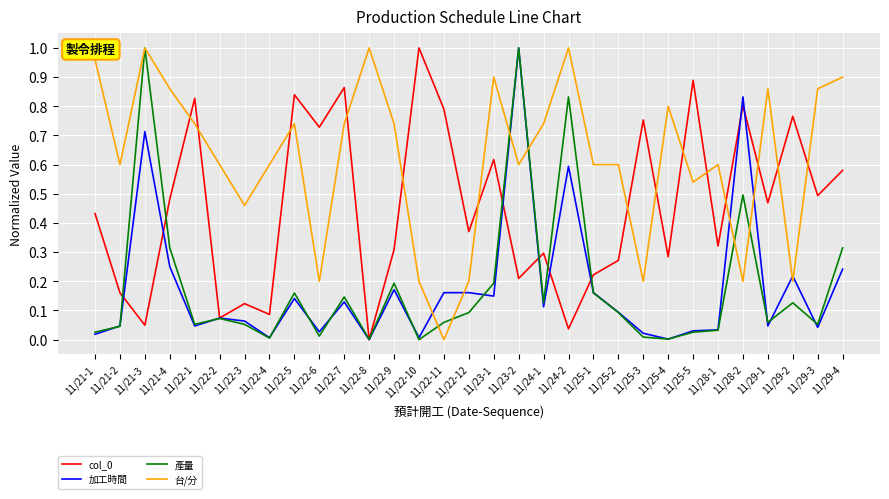

In 產量, how many points are lower than both neighbors (excluding endpoints)?

9